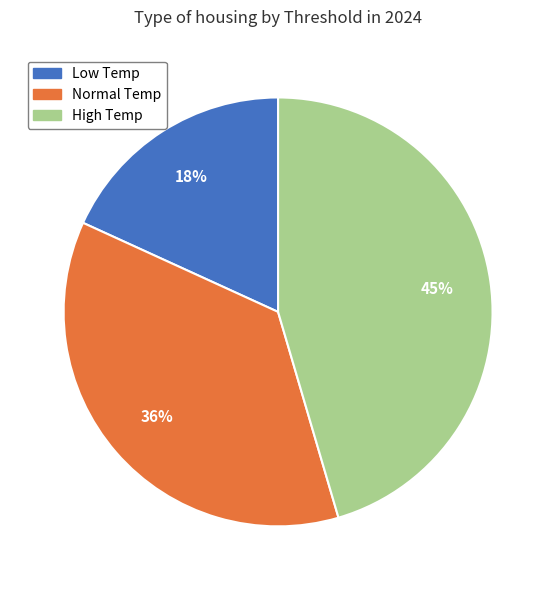

Which category has the smallest portion of the pie?

Low Temp